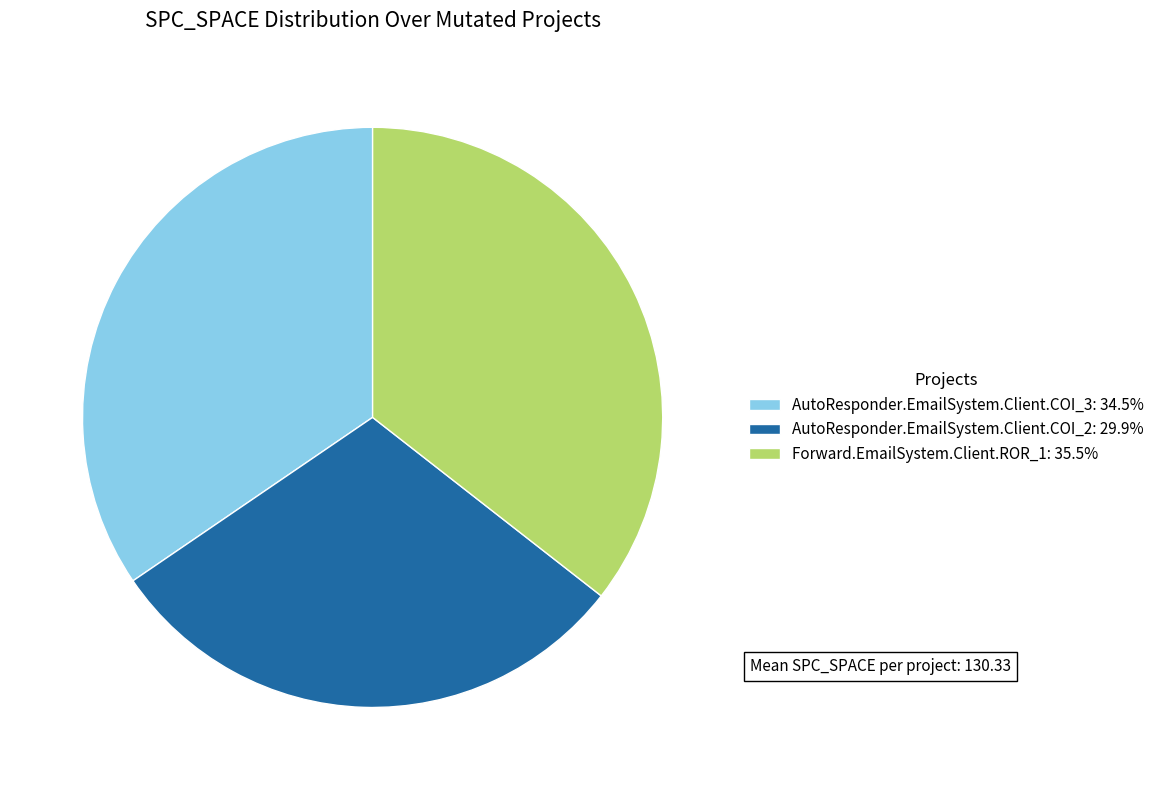

The AutoResponder.EmailSystem.Client.COI_2 slice represents 16% of the pie. True or false?

False